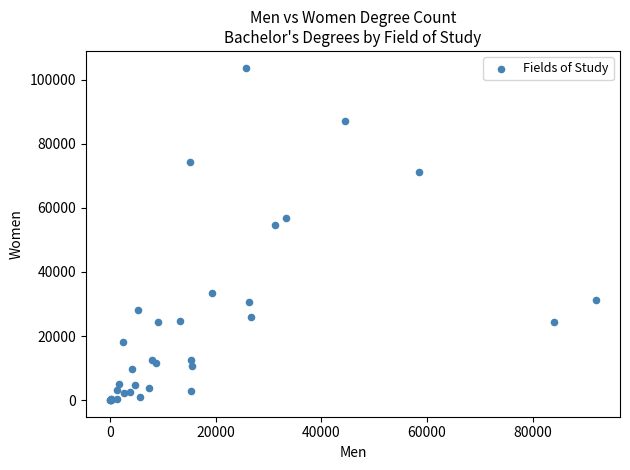

What Y value in the scatter plot is closest to 51917?

54804